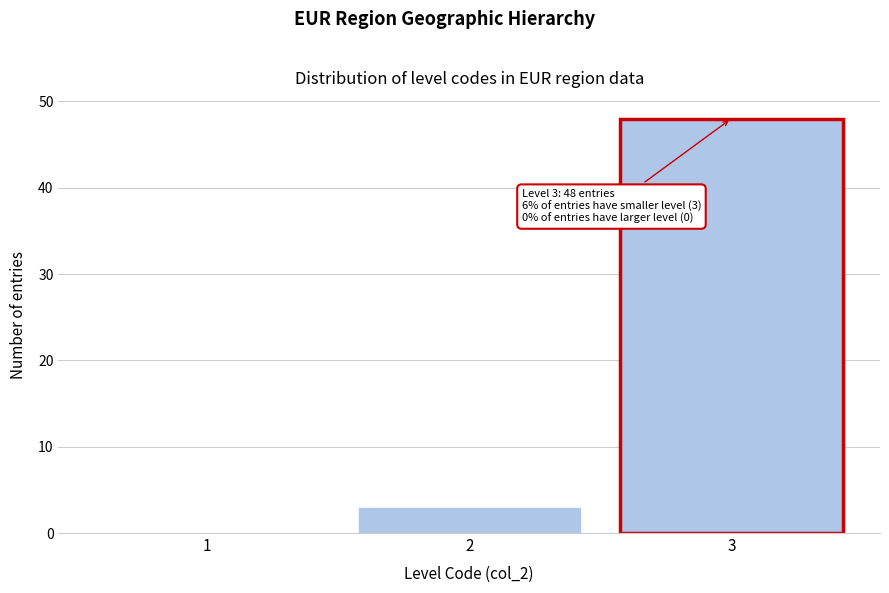

Reading left to right, extract all data points from this chart.

1=0	2=3	3=48